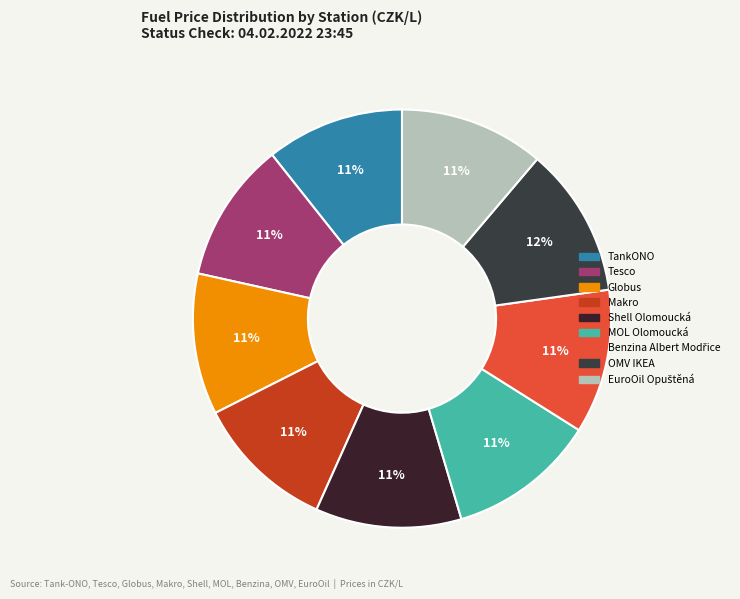

How many slices are in this pie chart?

9